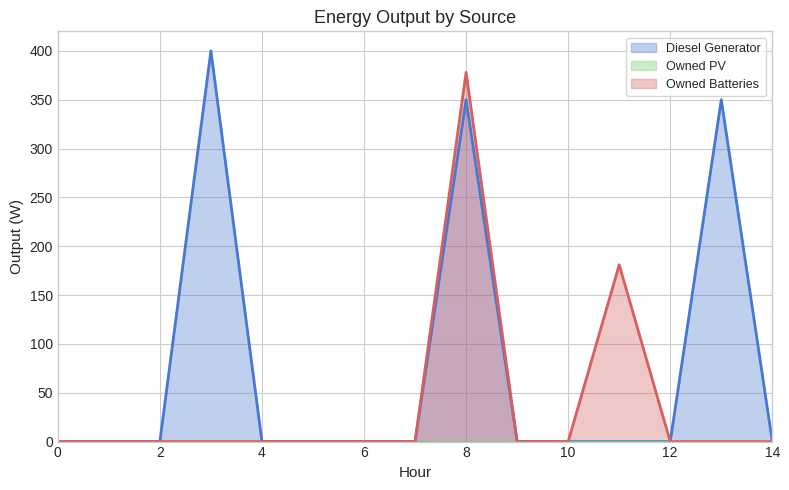

What is the average value of the Owned Batteries series?

37